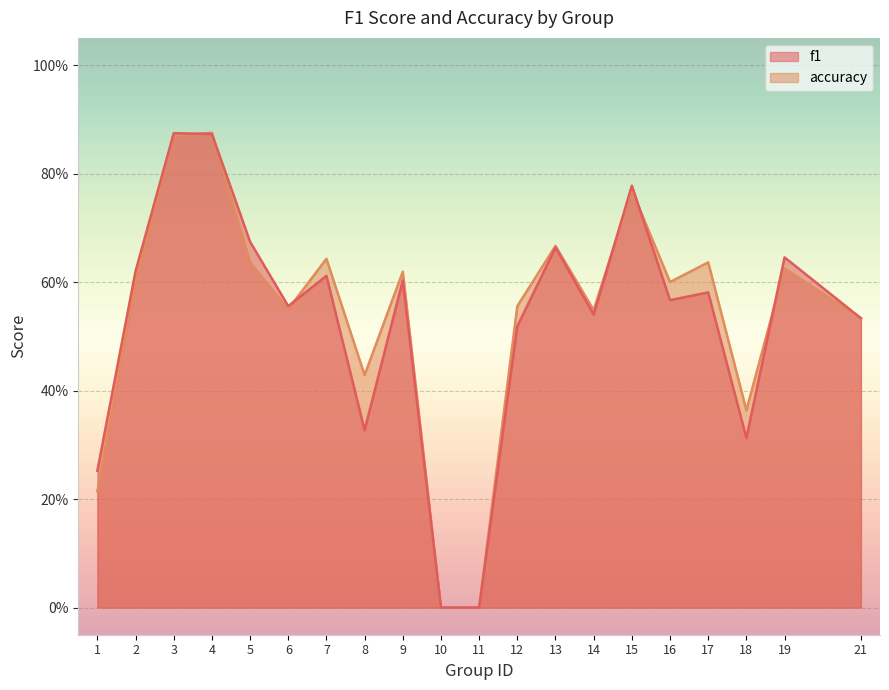

Reading left to right, what are all the values shown in this chart?

f1: 1=0.3	2=0.6	3=0.9	4=0.9	5=0.7	6=0.6	7=0.6	8=0.3	9=0.6	10=0.0	11=0.0	12=0.5	13=0.7	14=0.5	15=0.8	16=0.6	17=0.6	18=0.3	19=0.6	21=0.5
accuracy: 1=0.2	2=0.6	3=0.9	4=0.9	5=0.6	6=0.6	7=0.6	8=0.4	9=0.6	10=0.0	11=0.0	12=0.6	13=0.7	14=0.5	15=0.8	16=0.6	17=0.6	18=0.4	19=0.6	21=0.5